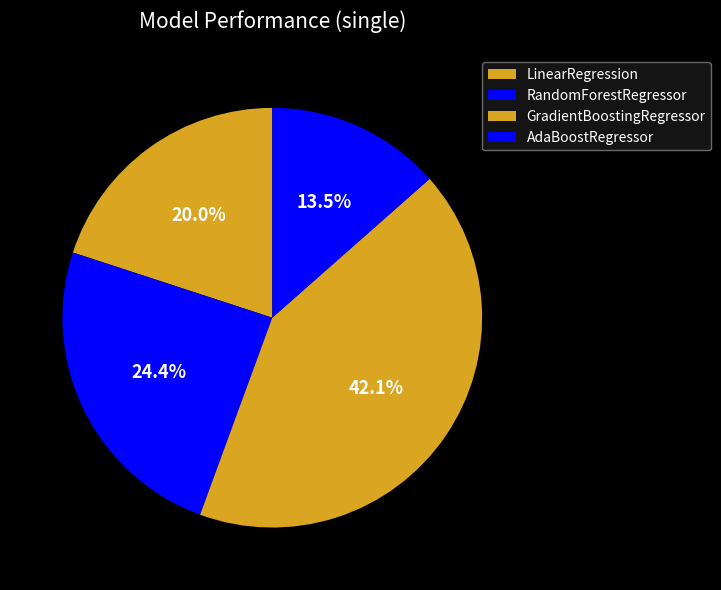

Which has a higher value, LinearRegression or GradientBoostingRegressor?

GradientBoostingRegressor